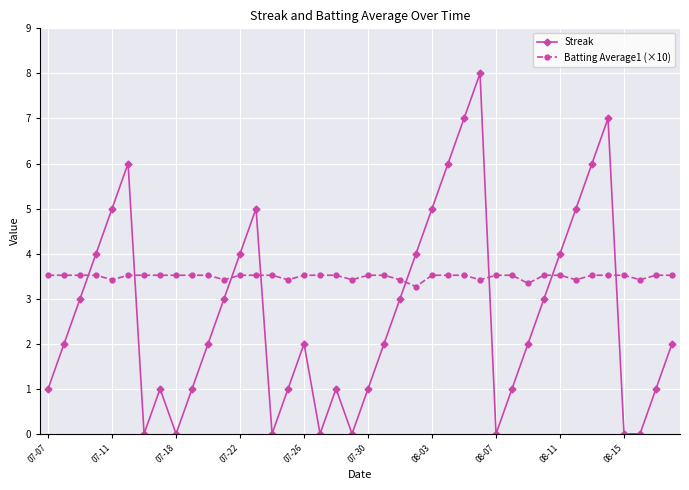

How many interior local peaks does the Streak series have?

7